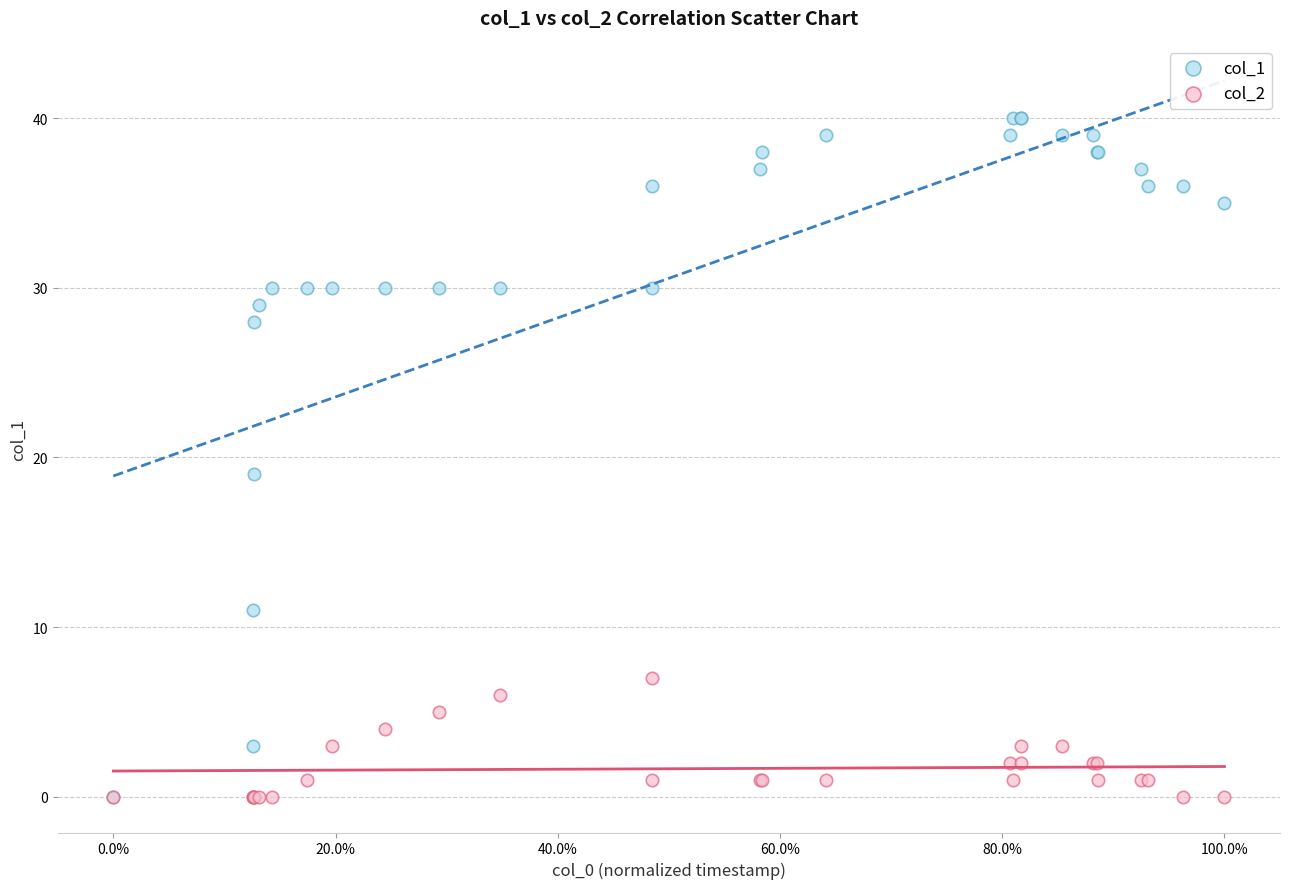

Across all series, what Y value is closest to 20?

19